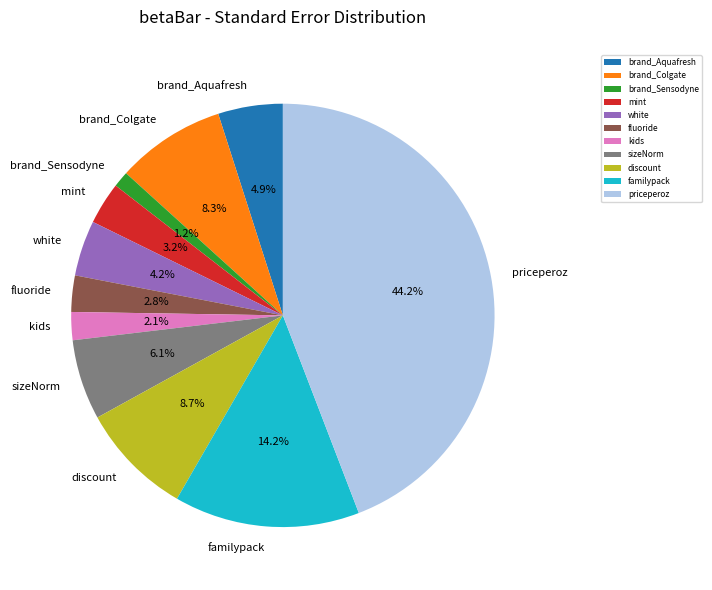

Combined, do discount and familypack account for over 50%?

No